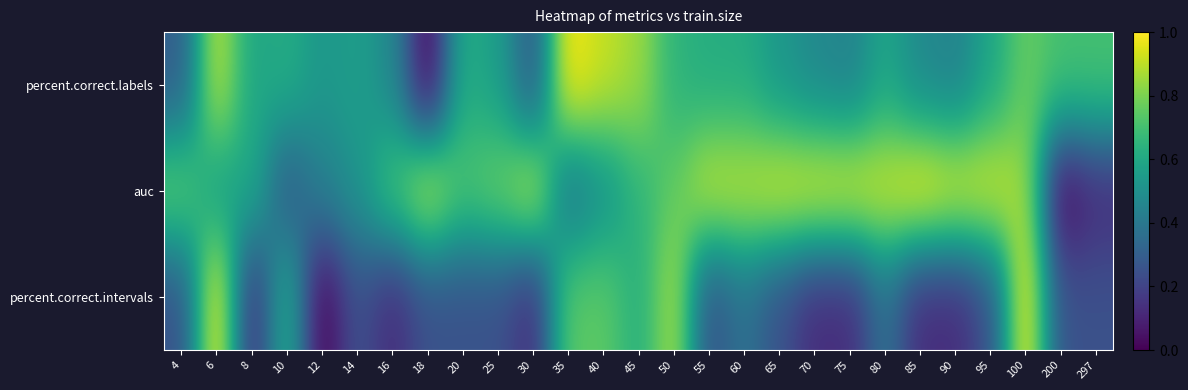

What is the difference between the highest and lowest values at 25?

0.5